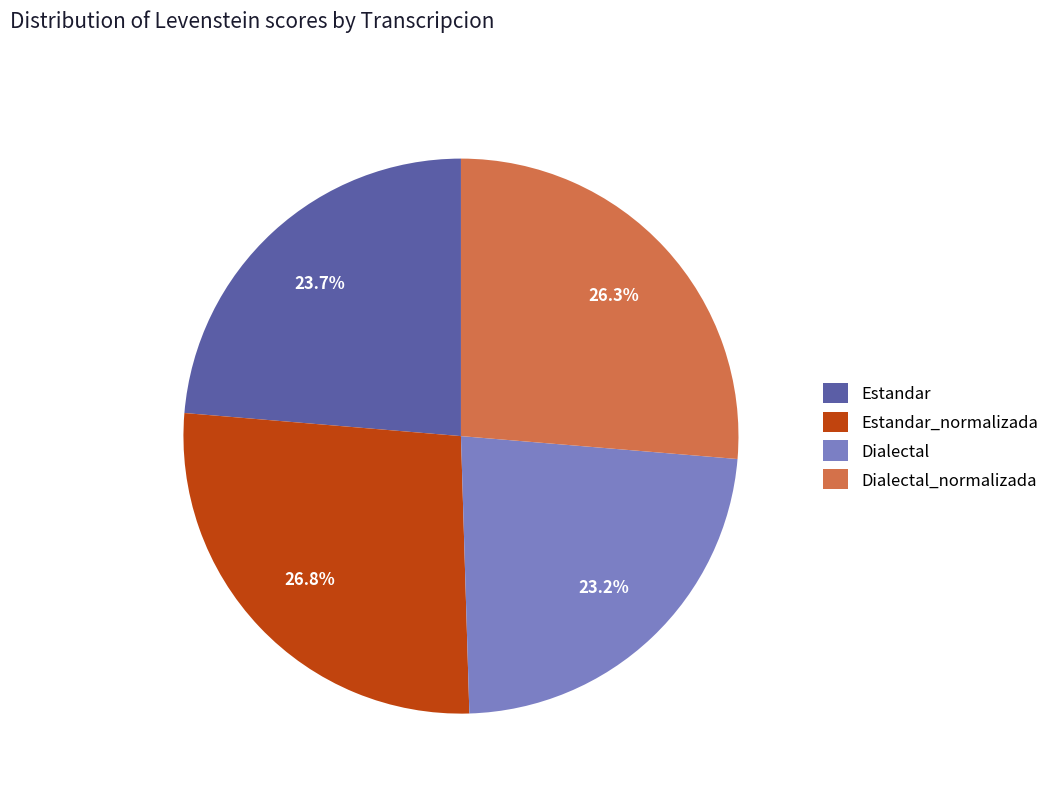

What is the total percentage of Estandar_normalizada and Dialectal_normalizada?

53.1%